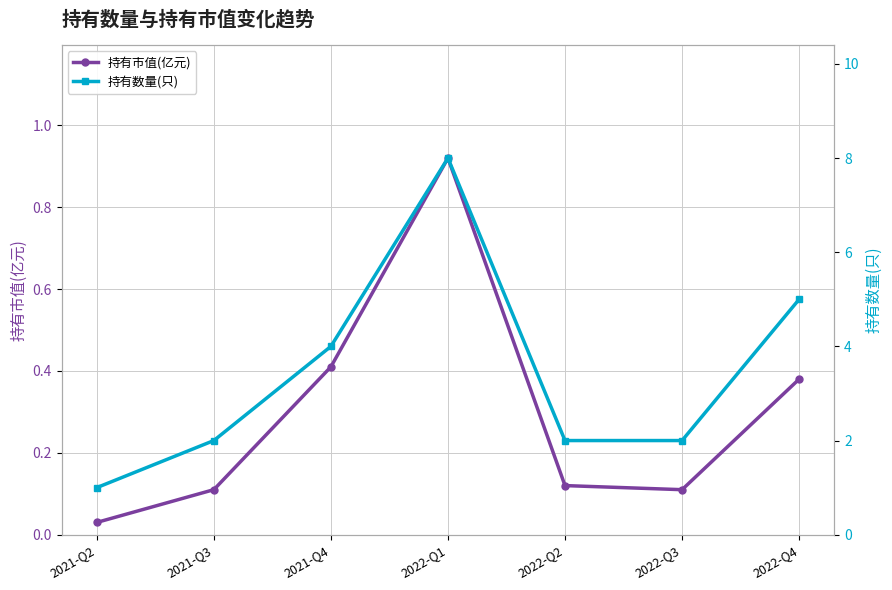

What is the spread (max minus min) of values at 2022-Q1?

7.1